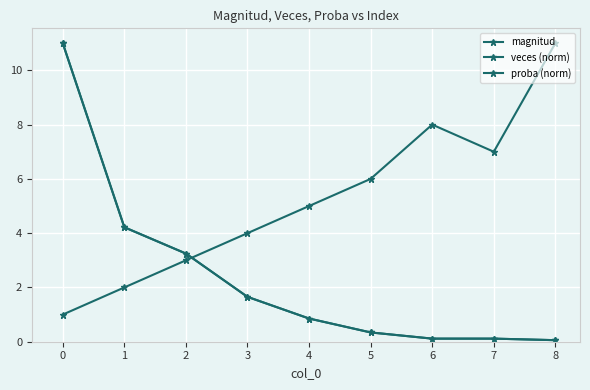

Reading left to right, extract all data points from this chart.

magnitud: 1.0	2.0	3.0	4.0	5.0	6.0	8.0	7.0	11.0
veces (norm): 11.0	4.2	3.2	1.7	0.9	0.3	0.1	0.1	0.1
proba (norm): 11.0	4.2	3.2	1.7	0.9	0.3	0.1	0.1	0.1